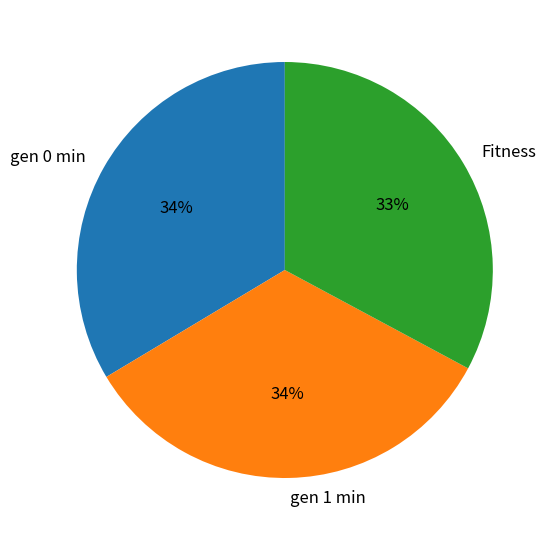

Which has a higher value, Fitness or gen 0 min?

gen 0 min